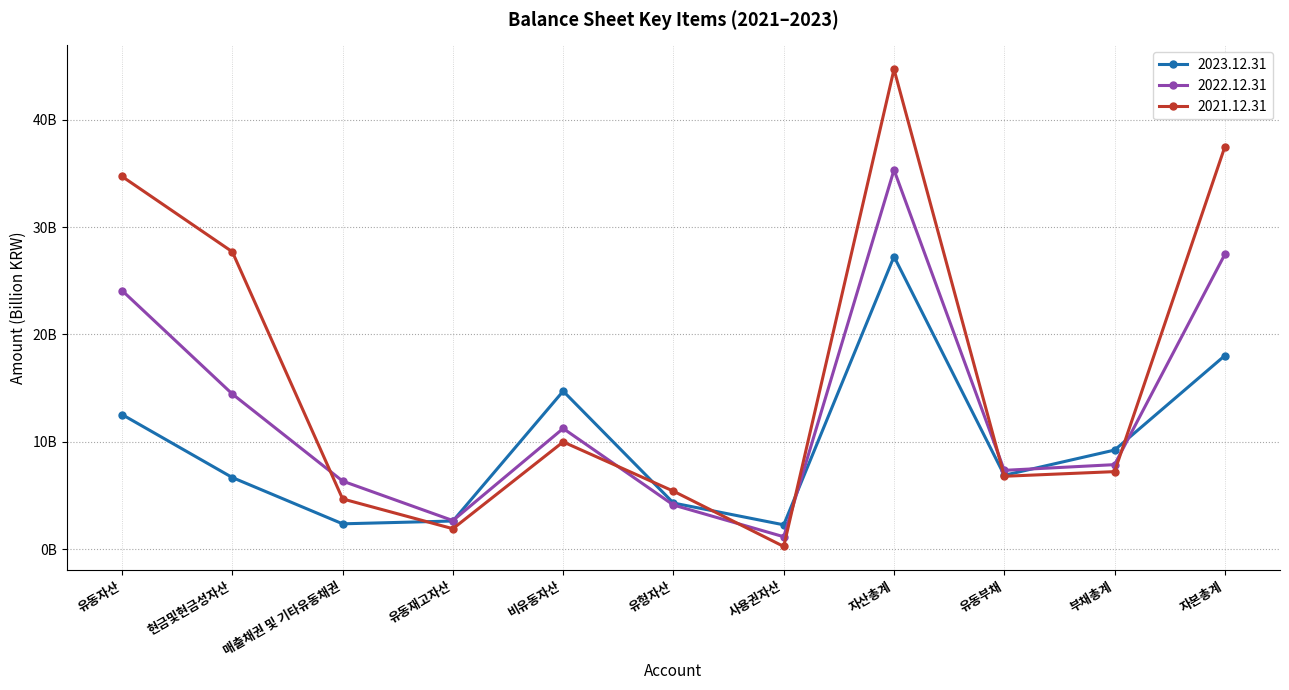

At which category is the sum across all series the highest?

자산총계